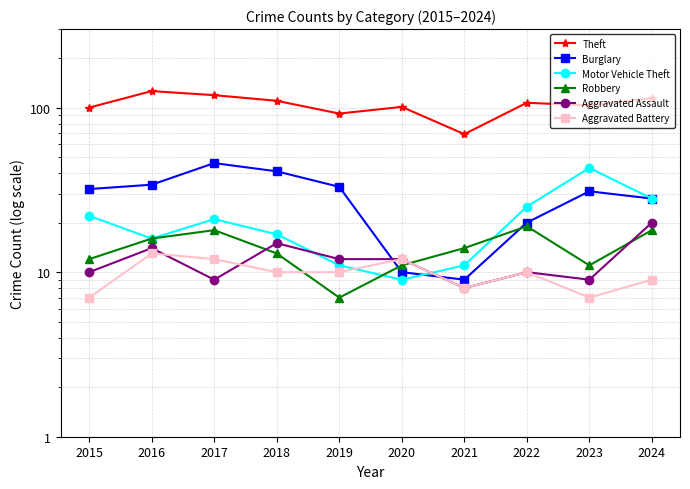

What value does the Theft series have at 2020, to the nearest 10?

100